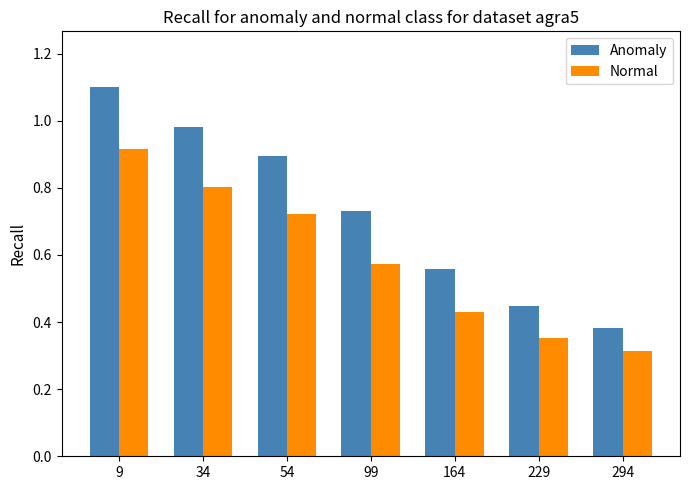

Between 34 and 99, which series saw the biggest shift?

Anomaly